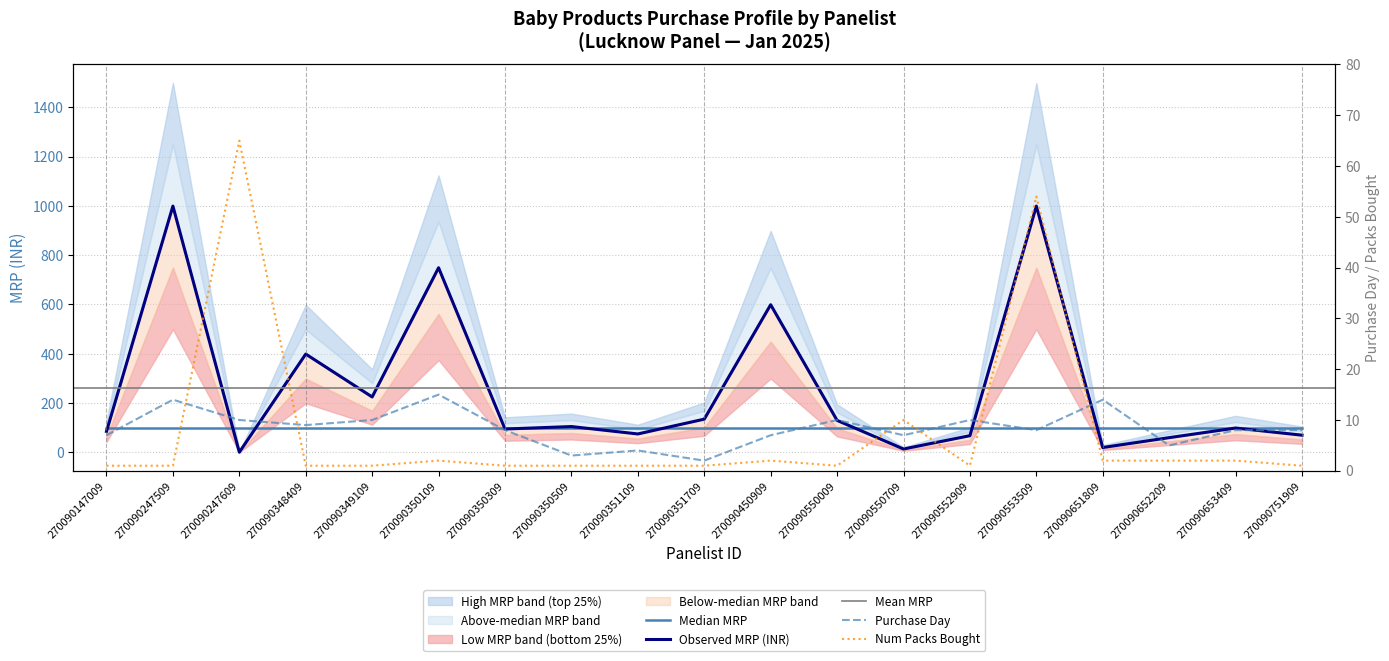

Between which two adjacent categories do Number of packs bought and Purchase Day first intersect?

270090247509 and 270090247609